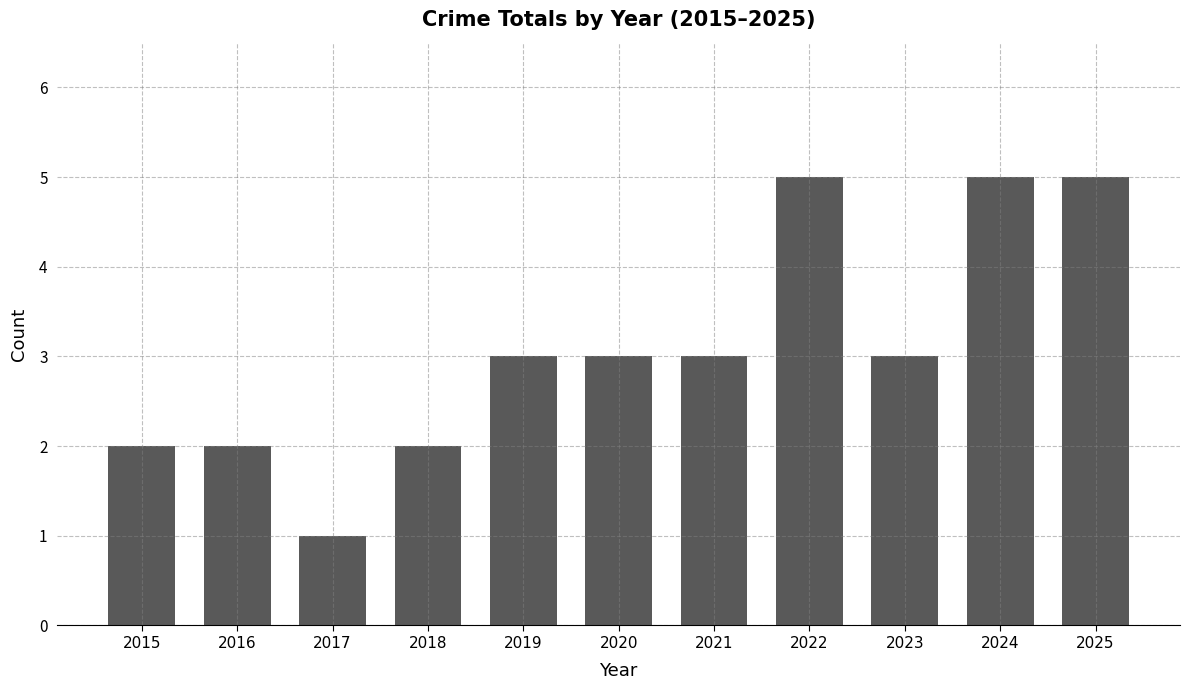

True or false: the data shows 4 at 2021.

False